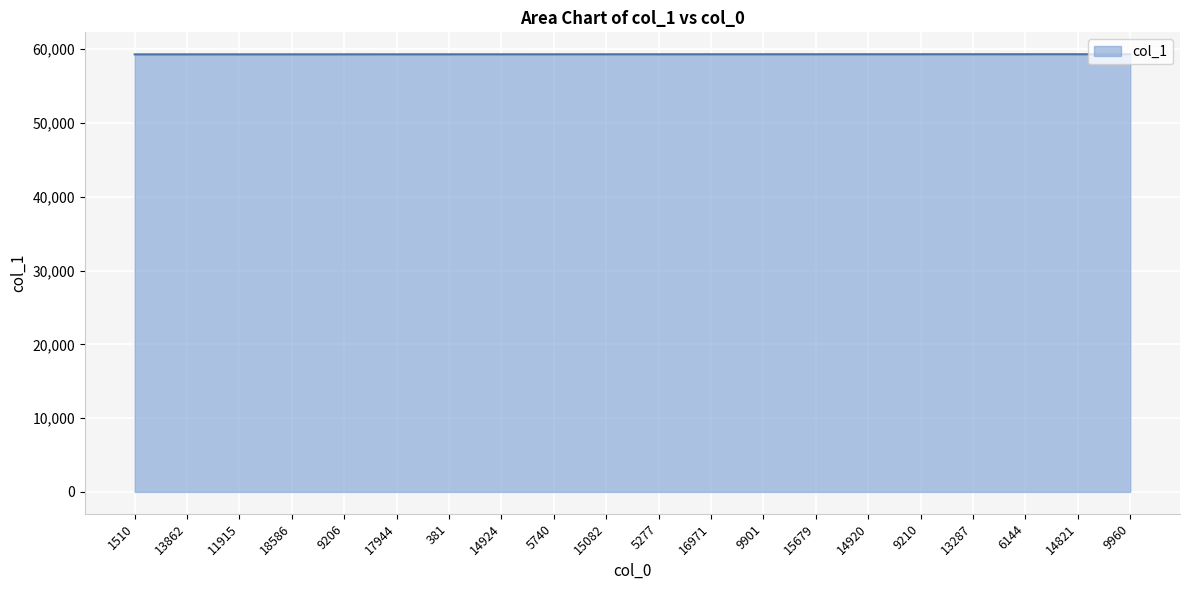

Does the chart have visible grid lines?

Yes